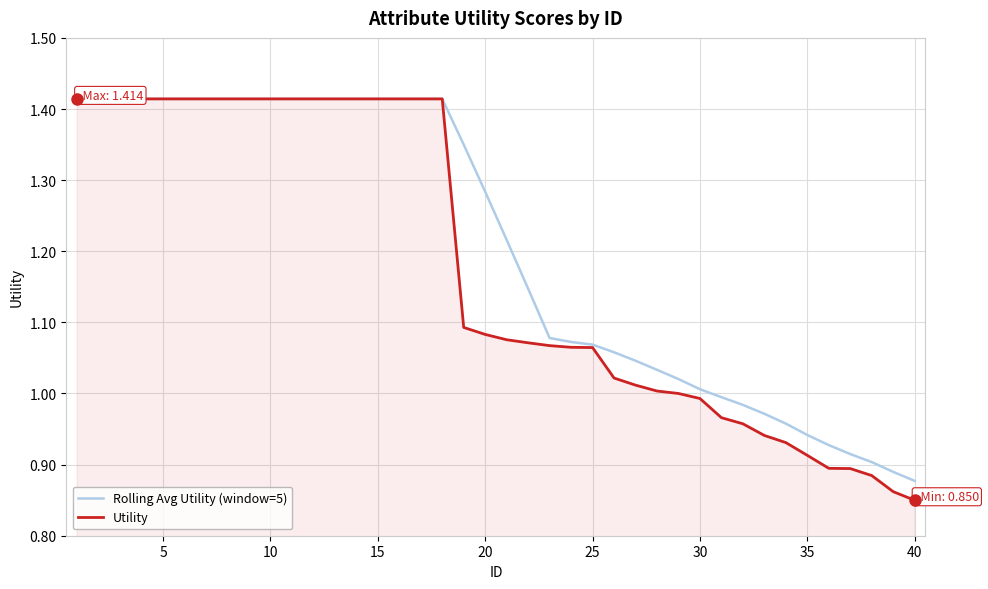

Which series has the largest range (max minus min)?

Utility